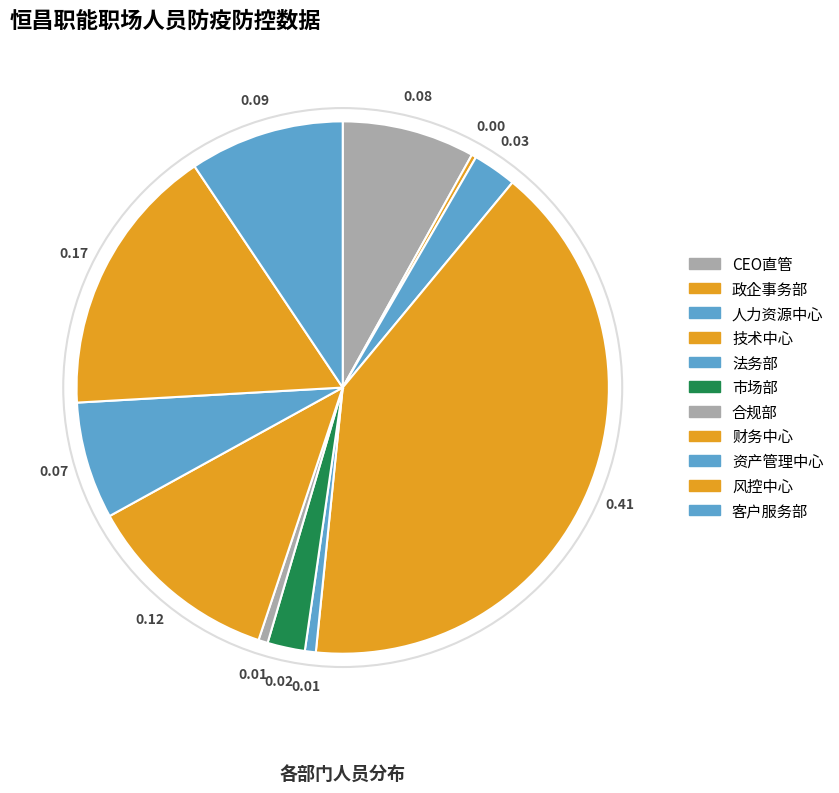

Does CEO直管 represent more than half of the total?

No